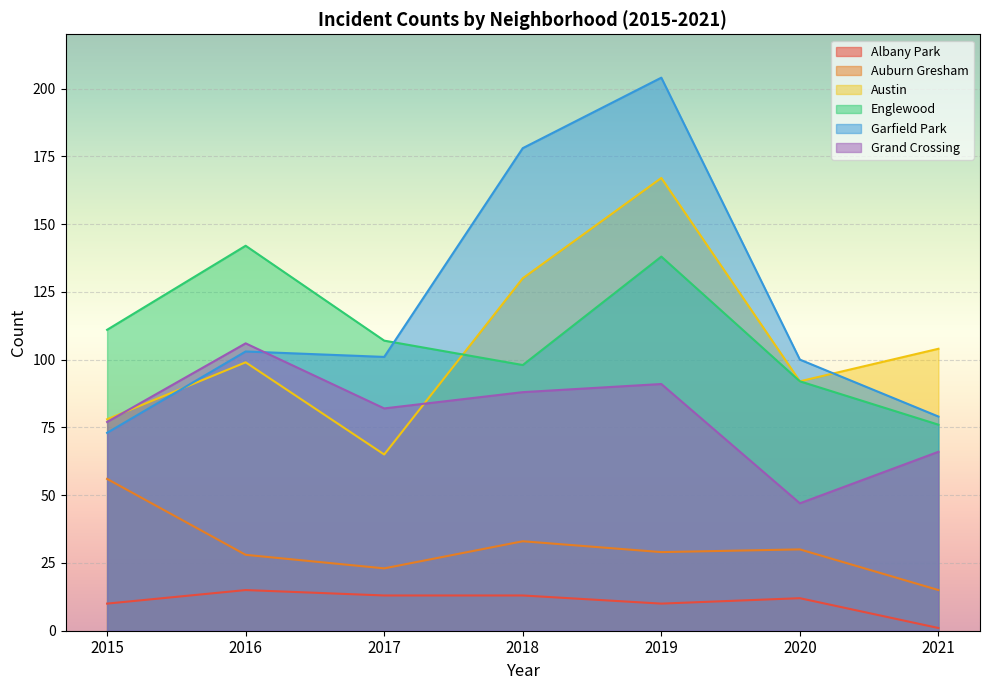

How many distinct data groups are displayed?

6